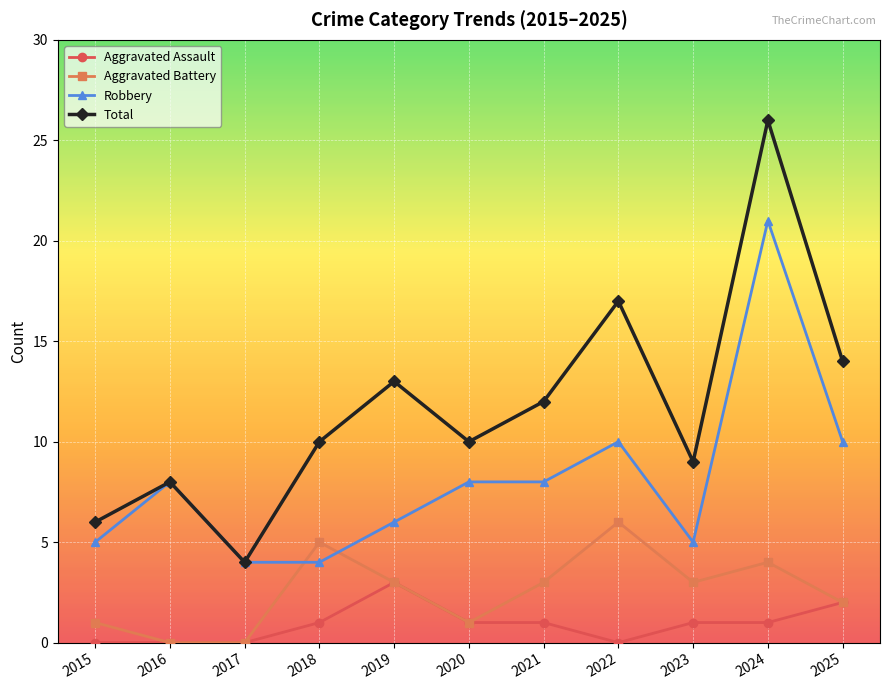

What is the average value of the Robbery series?

8